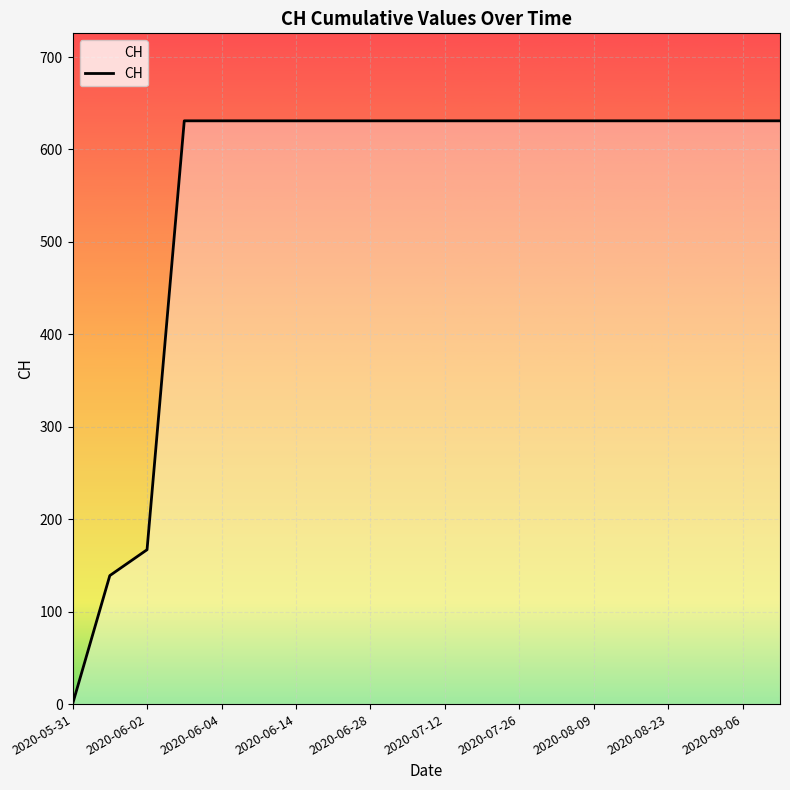

What is the maximum value shown in the chart?

631